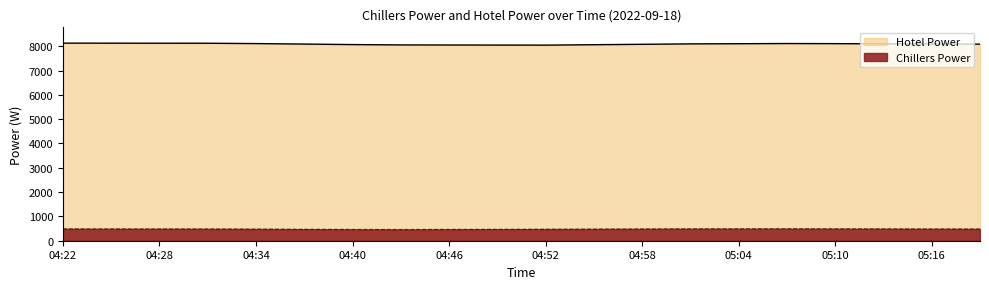

Which category has the lowest value across all series?

04:43